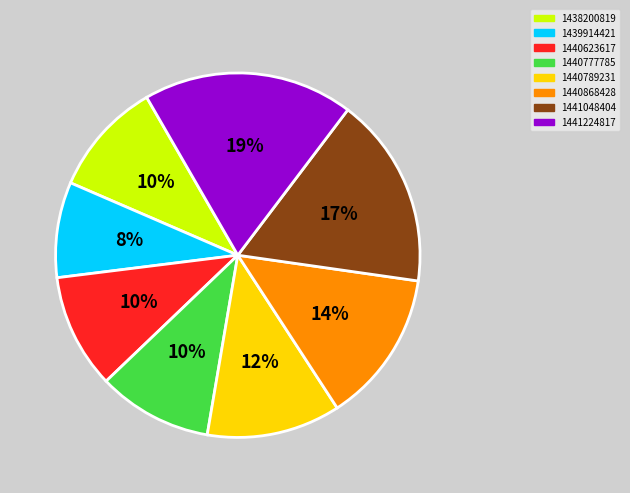

To the nearest percent, what is the average slice percentage?

12%